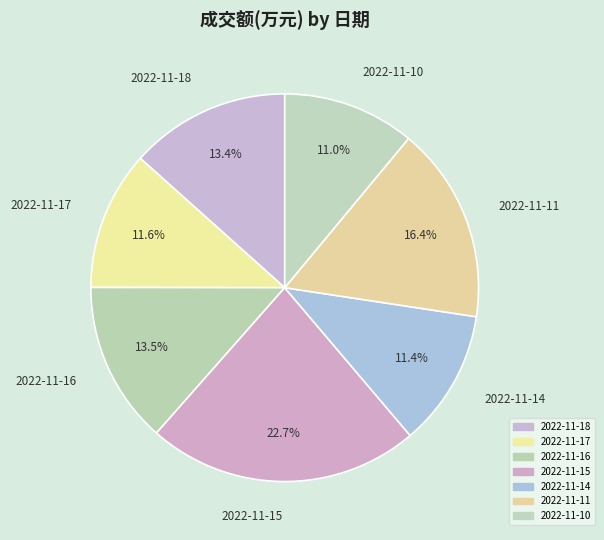

What is the ratio of the value at 2022-11-16 to the value at 2022-11-14?

1.2